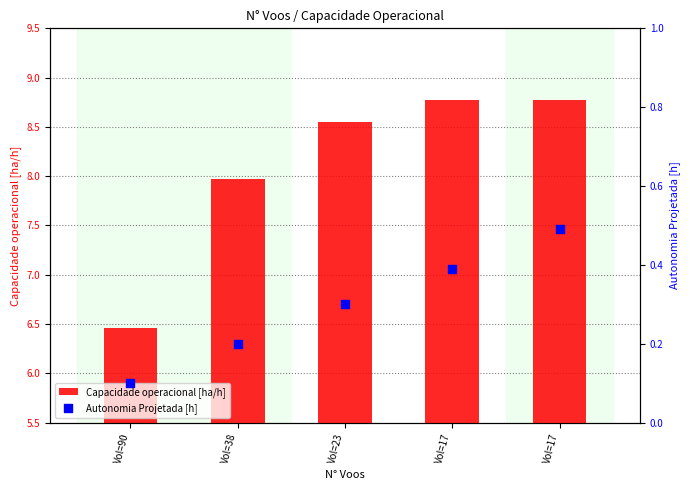

Which series reaches the maximum Y coordinate?

Capacidade operacional [ha/h]